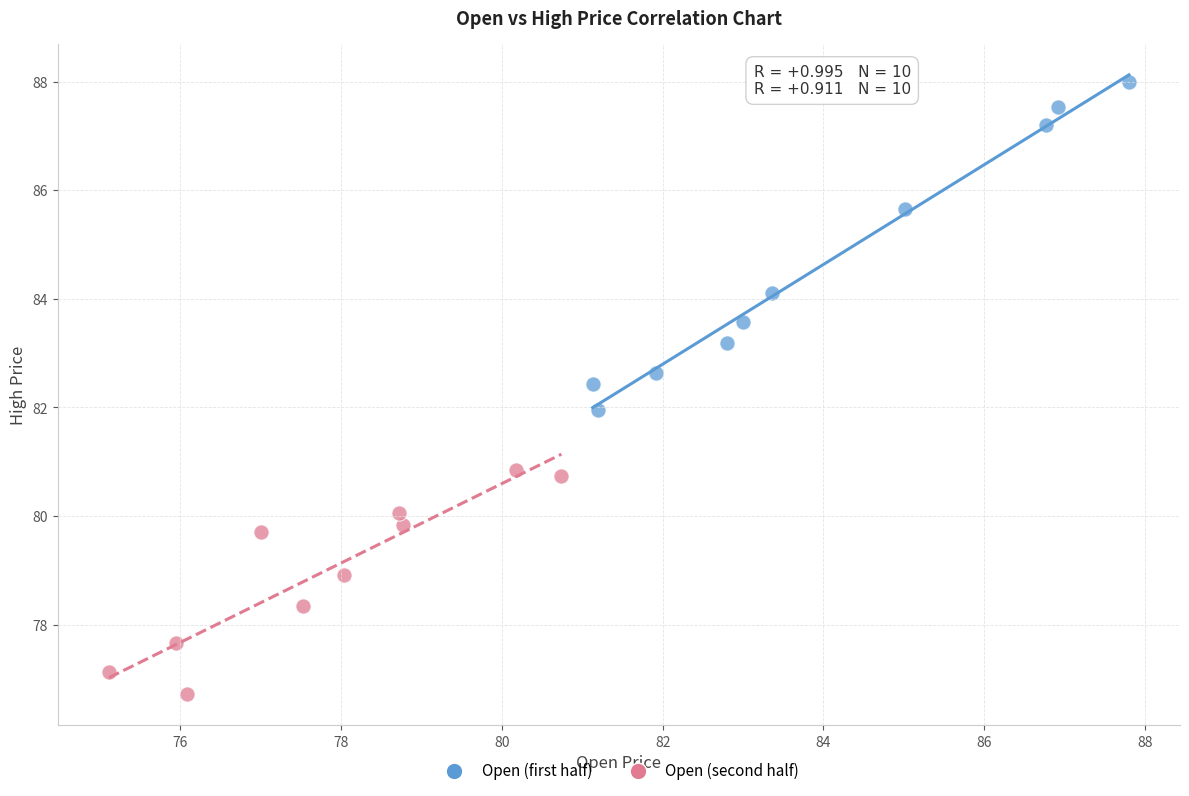

Which series contains the highest Y value?

Open (first half)